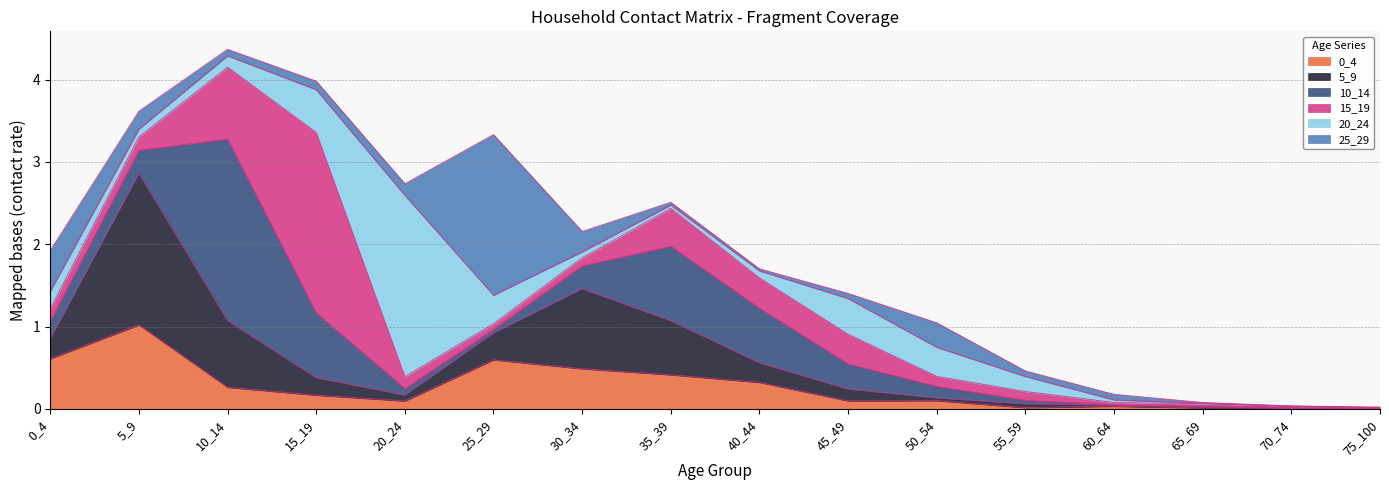

Rank the series at 45_49 from highest to lowest value.

20_24, 15_19, 10_14, 5_9, 0_4, 25_29